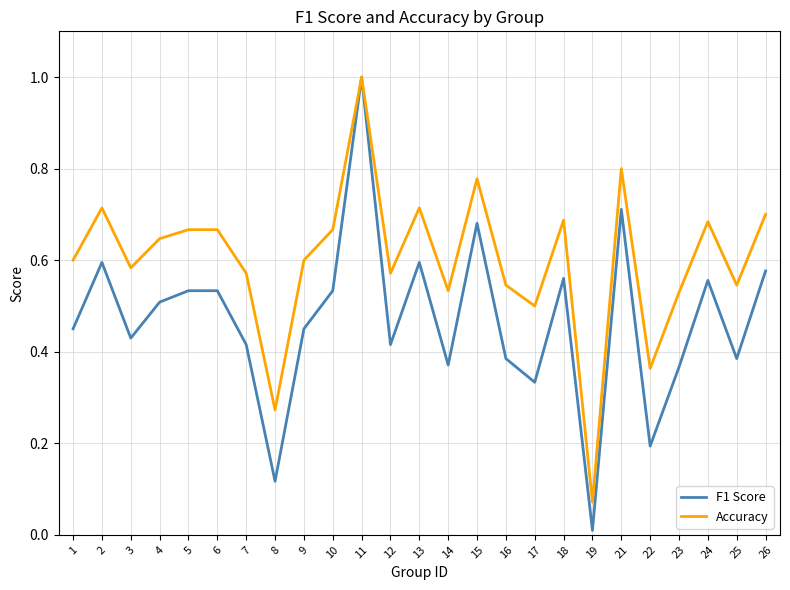

Does the chart have visible grid lines?

Yes